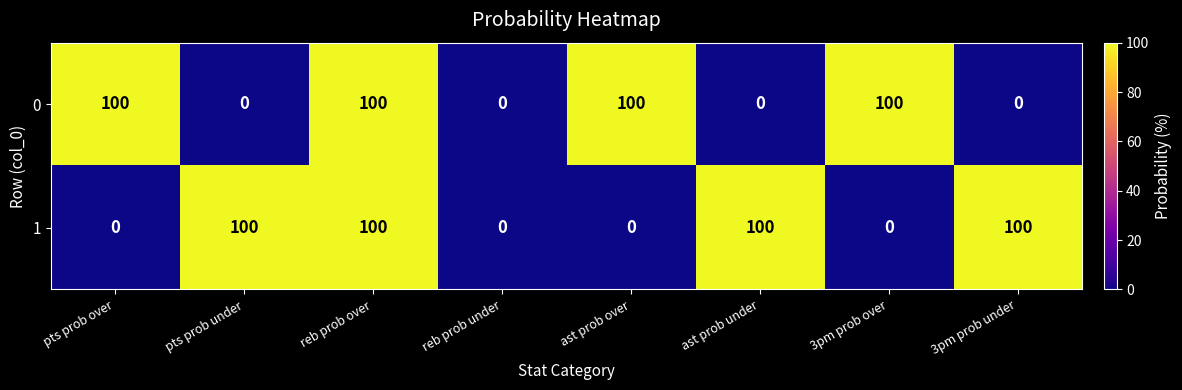

Reading left to right, extract all data points from this chart.

0: 100	0	100	0	100	0	100	0
1: 0	100	100	0	0	100	0	100